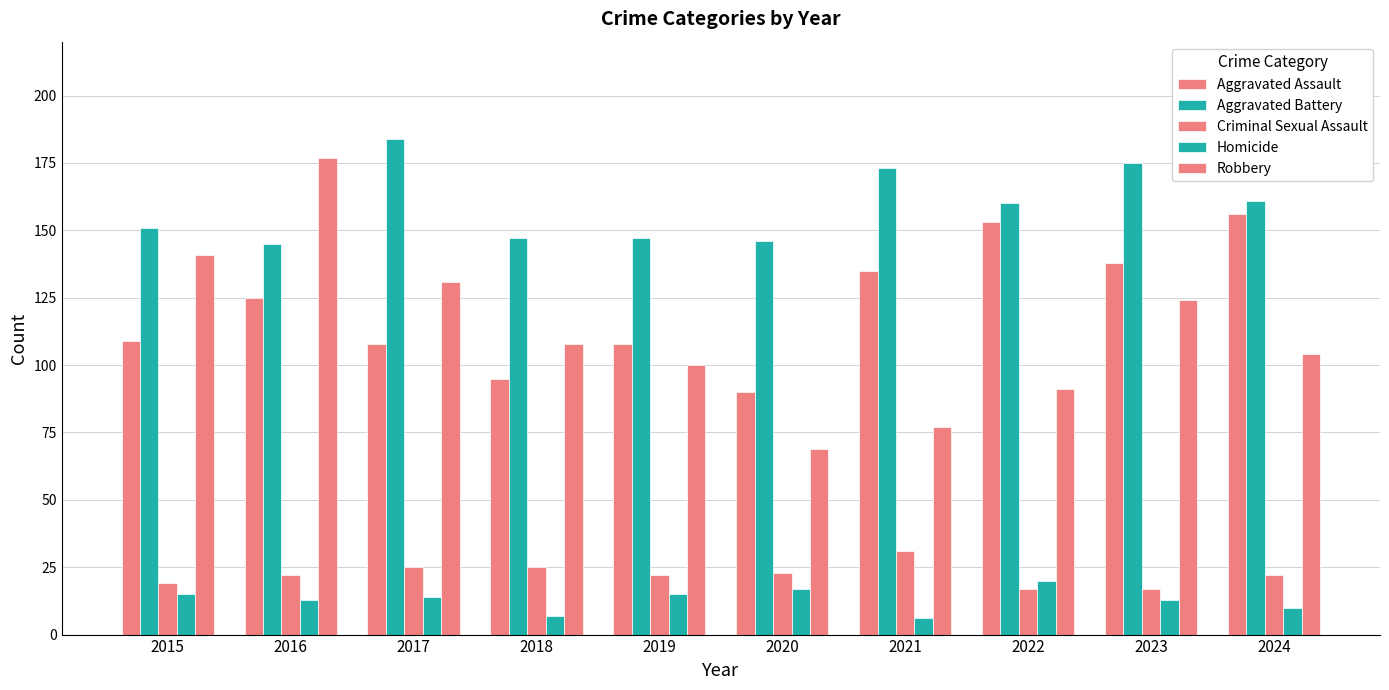

Which label corresponds to the largest value in the chart?

2017